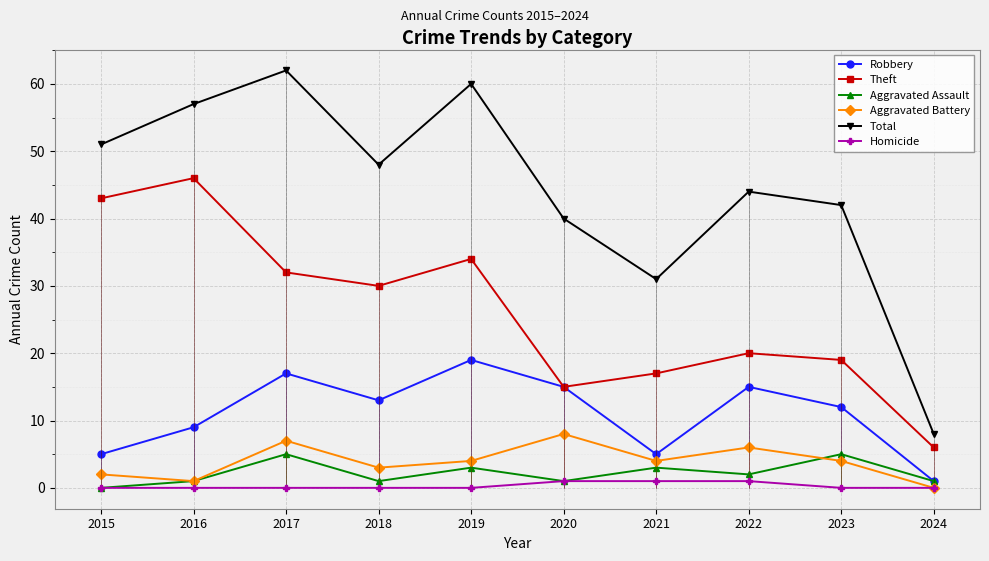

How many lines are shown in the chart?

6